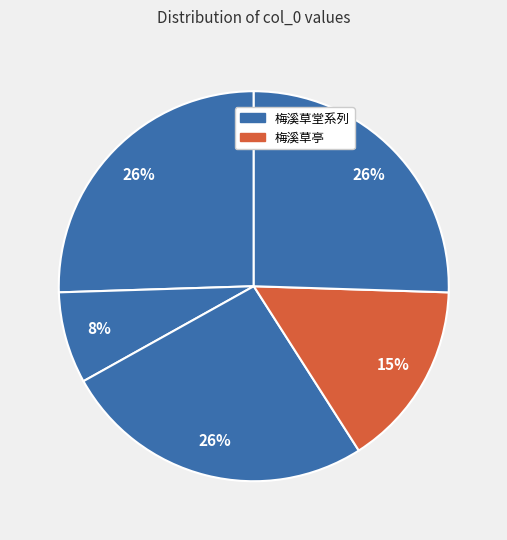

How many slices are in this pie chart?

5